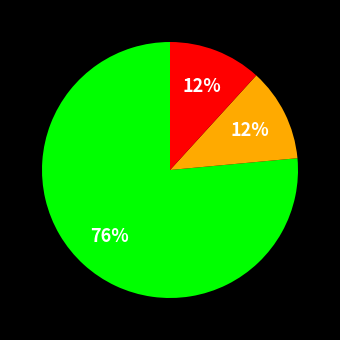

Is there a majority slice in this chart?

Yes